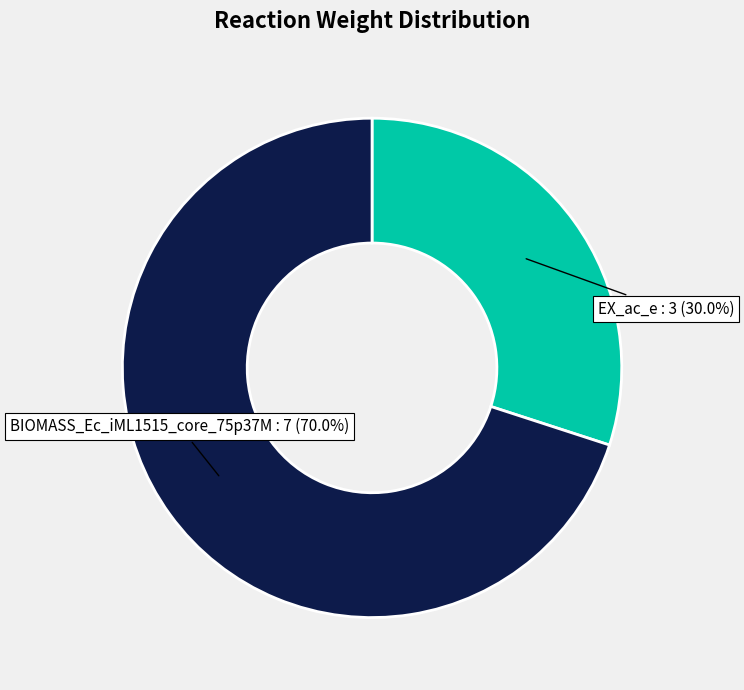

How many segments does this pie chart have?

2